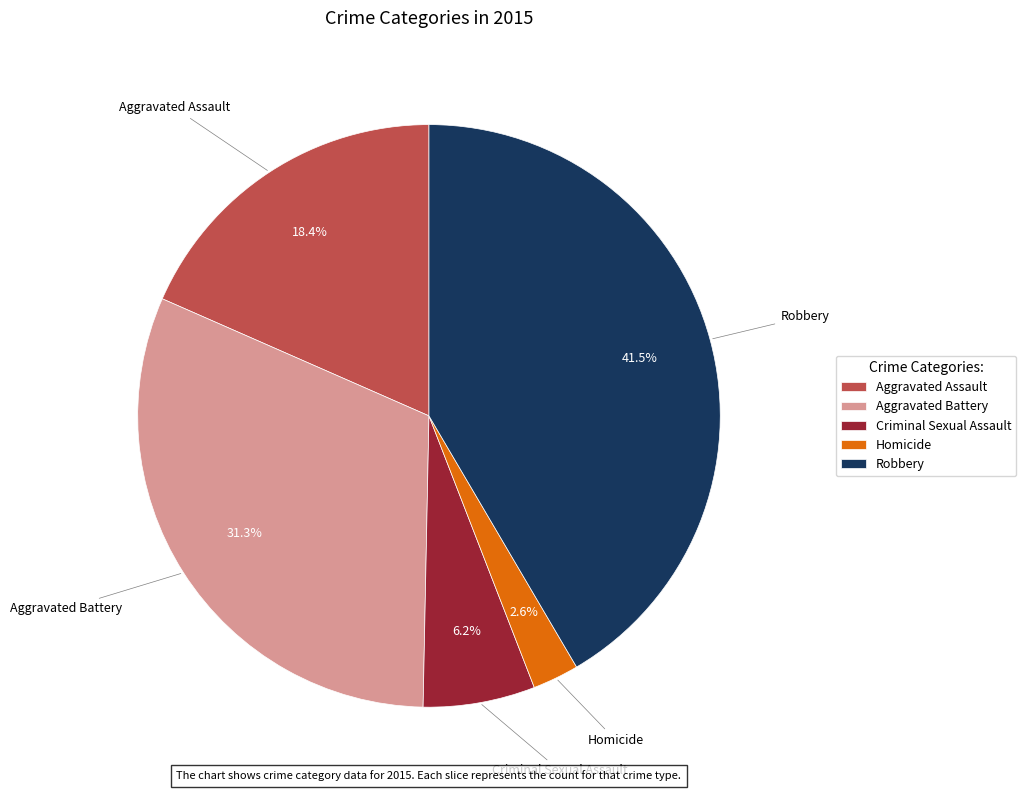

Is there a majority slice in this chart?

No